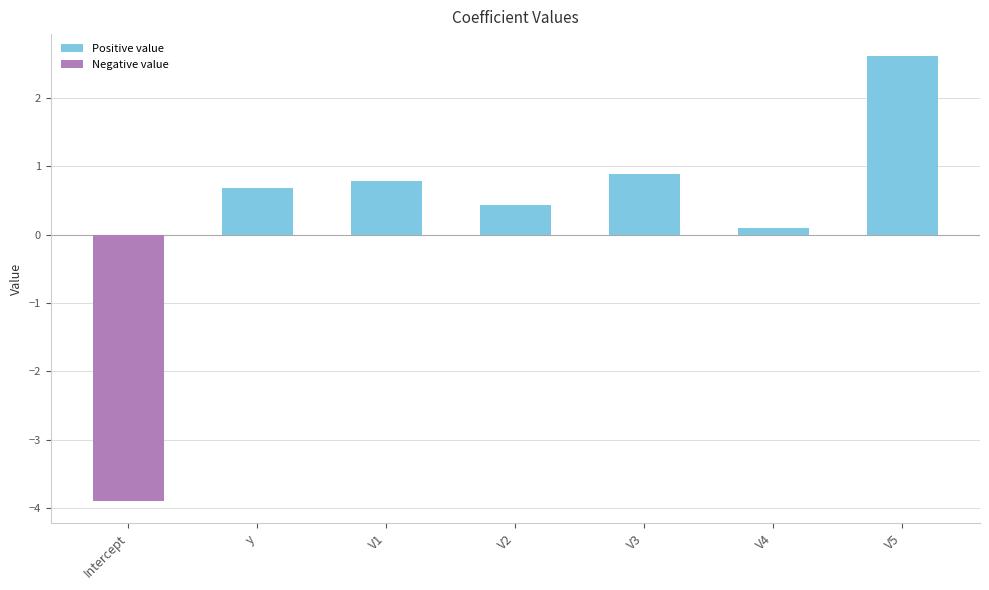

What is the minimum value shown in the chart?

-3.9